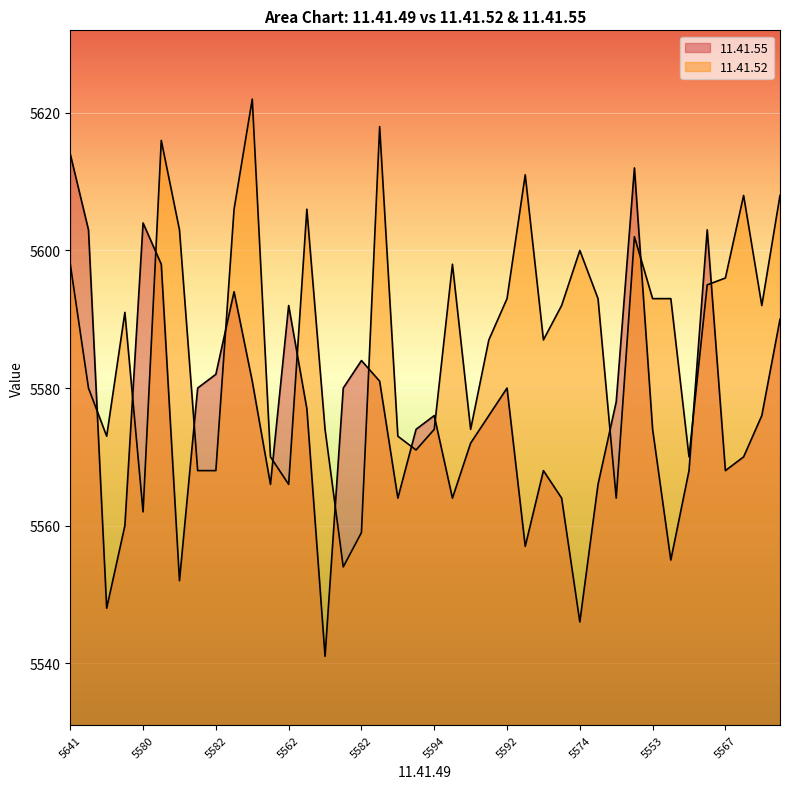

The 11.41.55 series shows 7615 at 35. True or false?

False